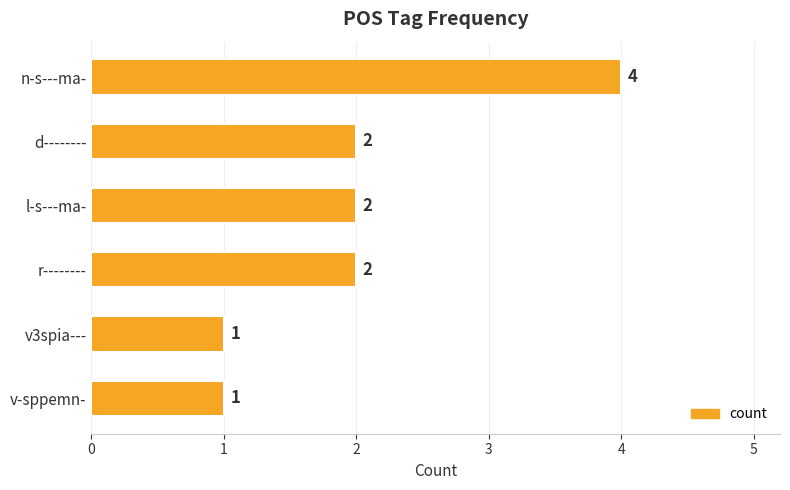

What is the greatest value displayed?

4